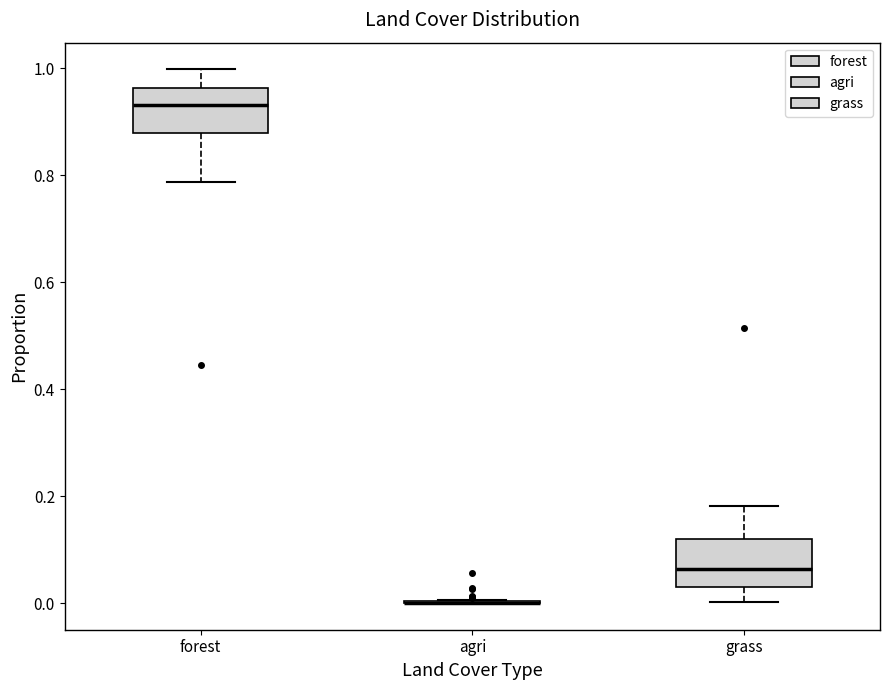

Reading left to right, read every box against the y-axis: the position of its median line, the range the box covers, and the ends of its whiskers. The values are not printed on the chart, so give them approximately, as read against the axis.

forest: median 0.94, box 0.88 to 0.96, whiskers 0.78 to 1.00
agri: box collapsed to a line at 0.00, whiskers 0.00 to 0.00
grass: median 0.06, box 0.04 to 0.12, whiskers 0.00 to 0.18